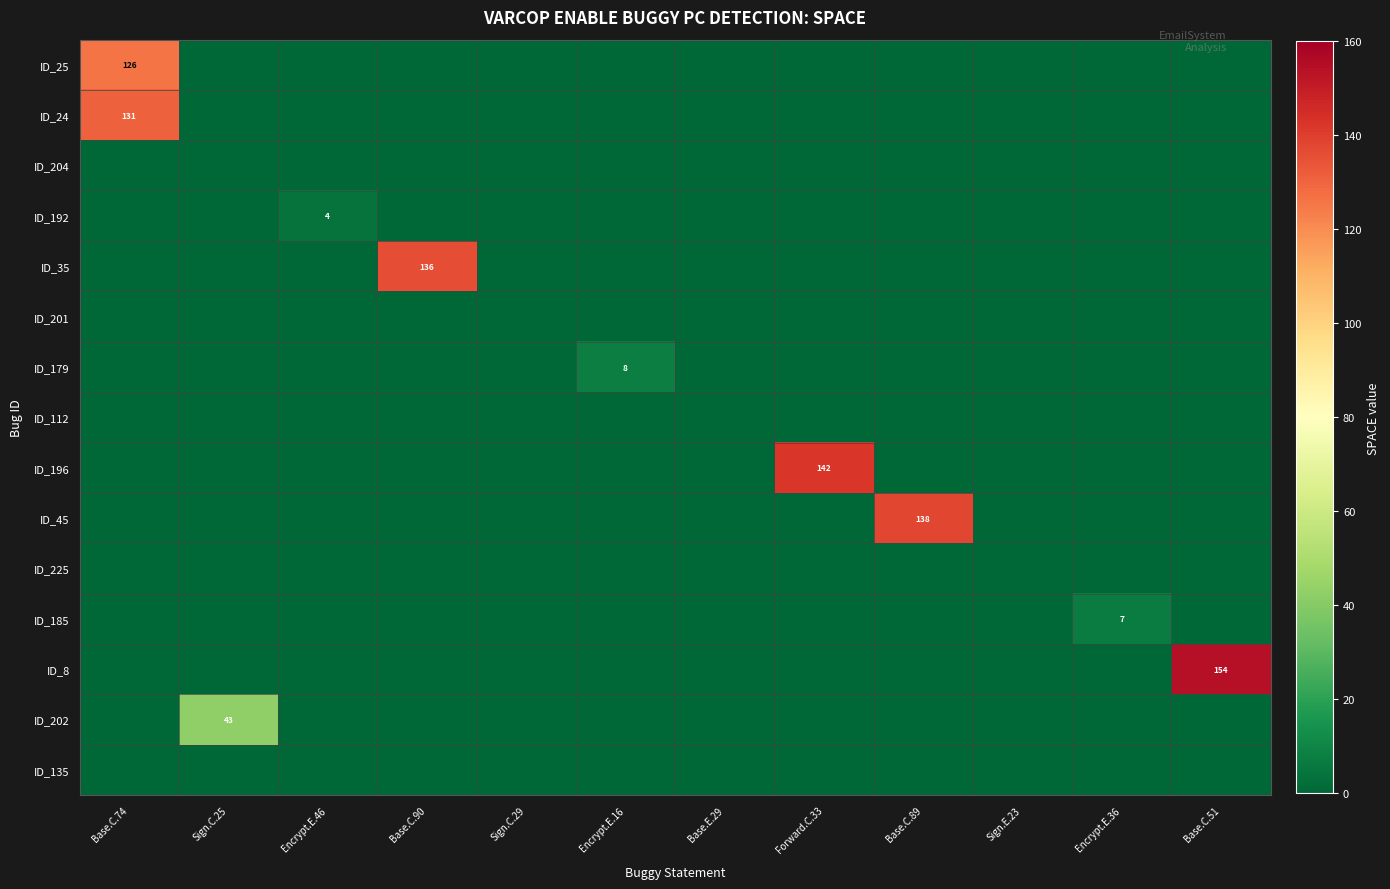

What is the difference between the maximum and minimum values in the ID_202 series?

43